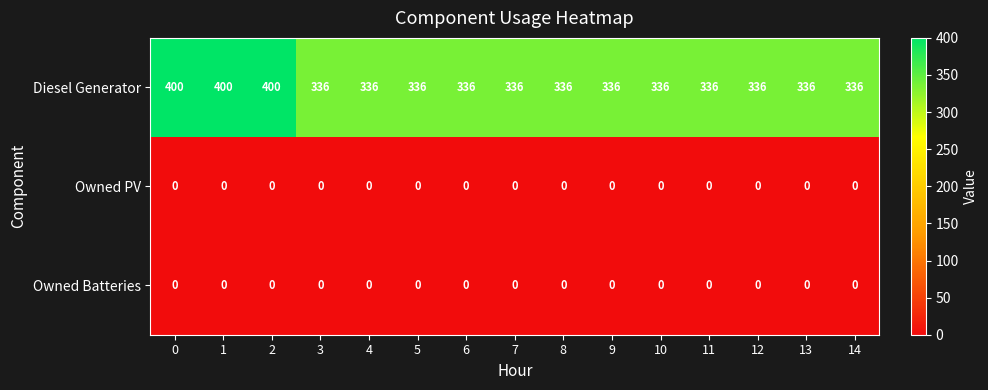

The Owned Batteries series shows 0 at 3. True or false?

True